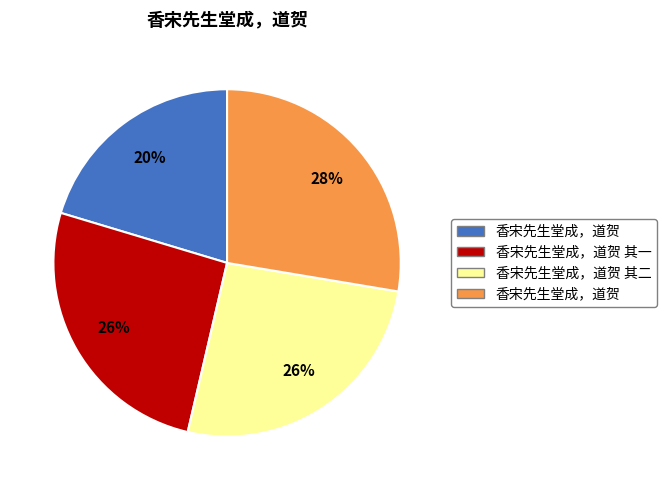

To the nearest percent, what is the average slice percentage?

25%